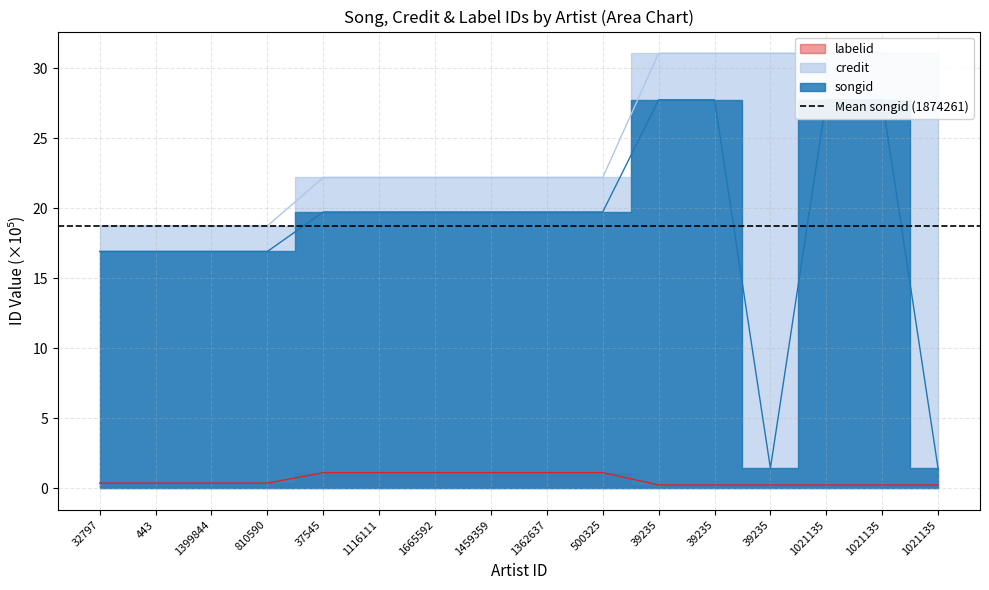

Reading left to right, what are all the values shown in this chart?

songid: 32797=16.9	443=16.9	1399844=16.9	810590=16.9	37545=19.7	1116111=19.7	1665592=19.7	1459359=19.7	1362637=19.7	500325=19.7	39235=27.7	39235=27.7	39235=1.4	1021135=27.7	1021135=27.7	1021135=1.4
credit: 32797=18.7	443=18.7	1399844=18.7	810590=18.7	37545=22.2	1116111=22.2	1665592=22.2	1459359=22.2	1362637=22.2	500325=22.2	39235=31.1	39235=31.1	39235=31.1	1021135=31.1	1021135=31.1	1021135=31.1
labelid: 32797=0.4	443=0.4	1399844=0.4	810590=0.4	37545=1.1	1116111=1.1	1665592=1.1	1459359=1.1	1362637=1.1	500325=1.1	39235=0.2	39235=0.2	39235=0.2	1021135=0.2	1021135=0.2	1021135=0.2